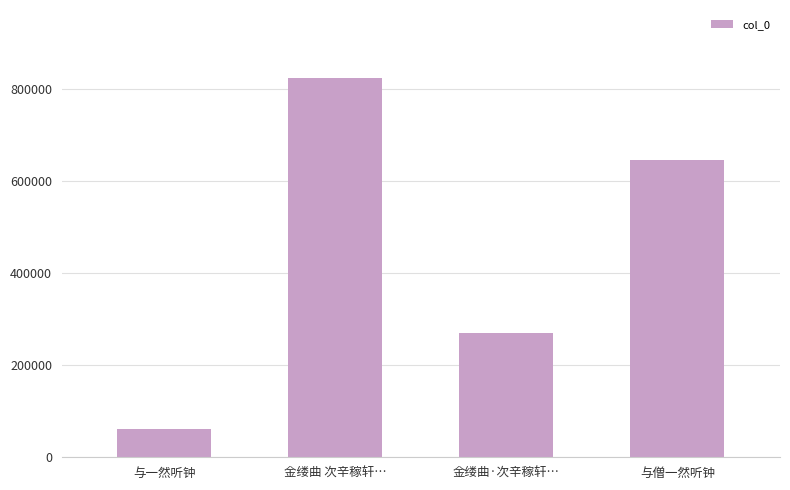

True or false: the data shows 645454 at 与僧一然听钟.

True